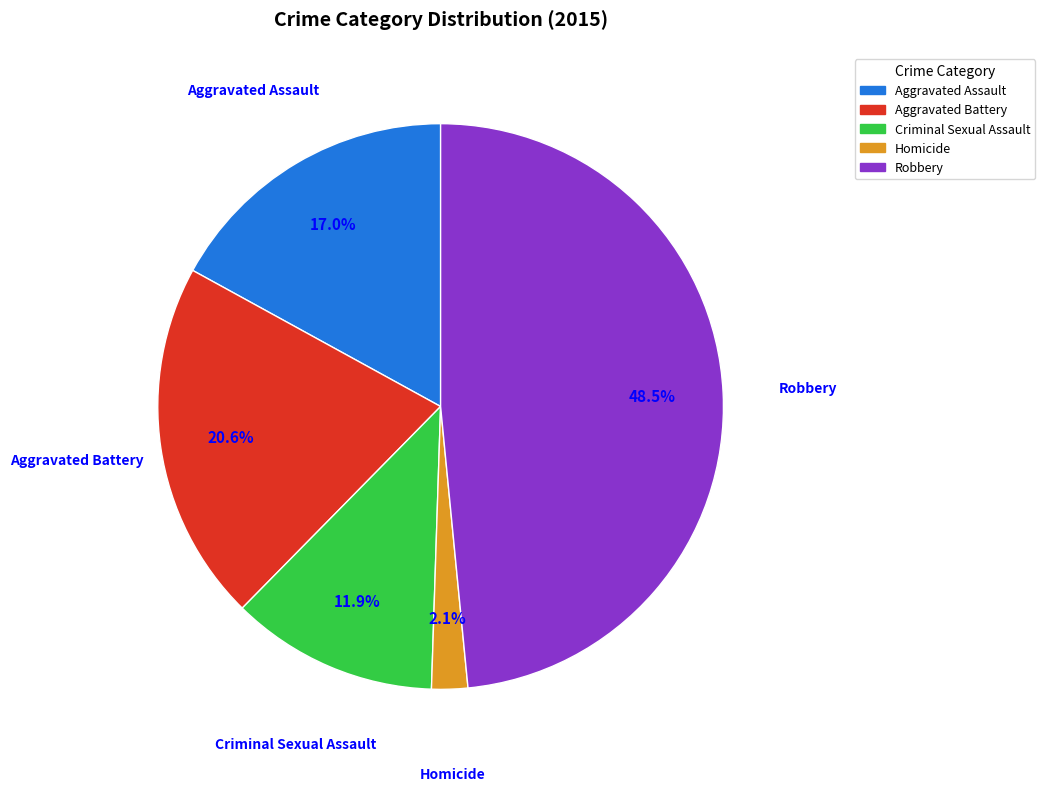

Approximately how many times larger is the value at Homicide compared to Aggravated Assault?

0.1